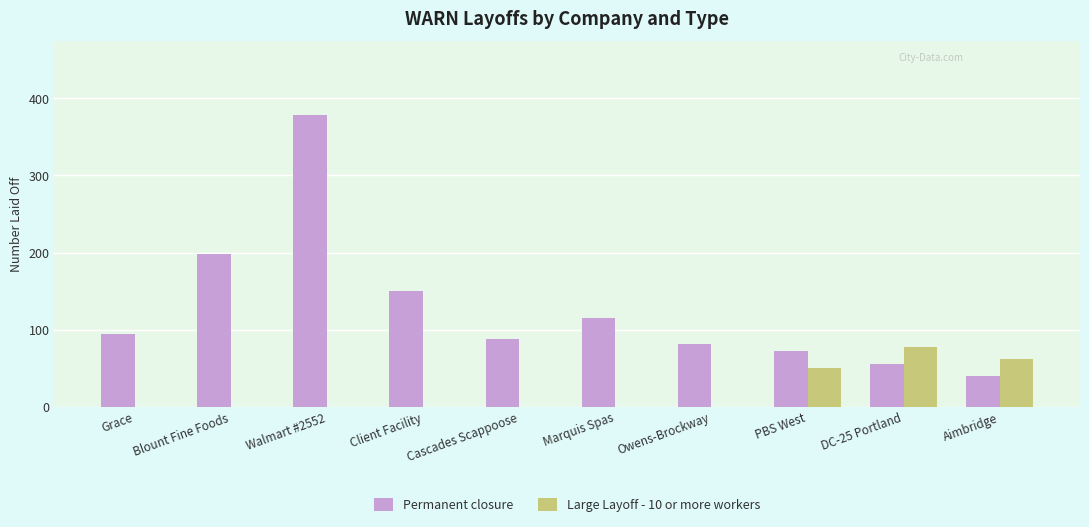

Reading left to right, extract all data points from this chart.

Permanent closure: 95	198	379	150	88	115	81	72	56	40
Large Layoff - 10 or more workers: 0	0	0	0	0	0	0	50	78	62